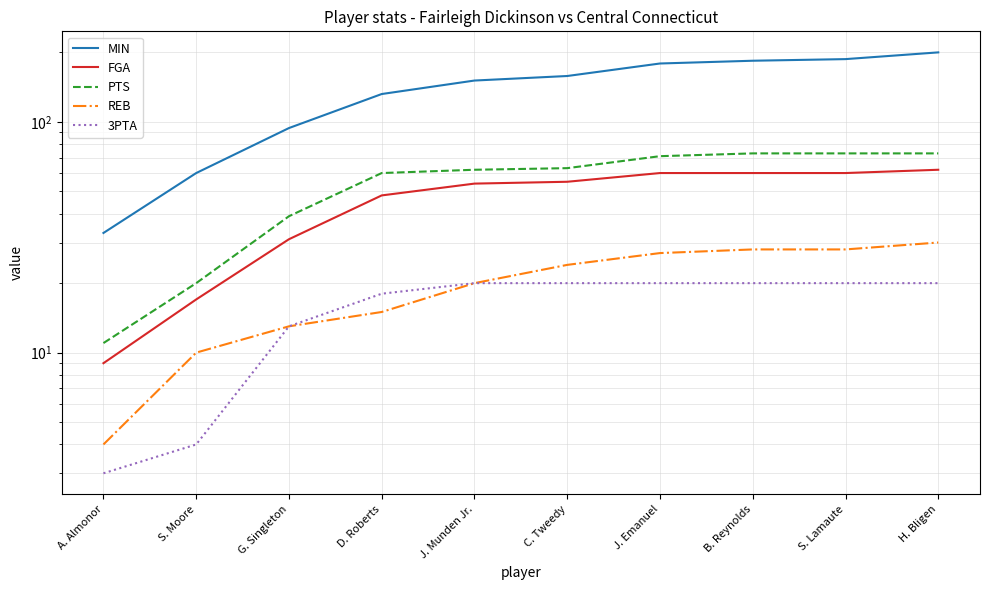

Which series has the largest total across all categories?

MIN